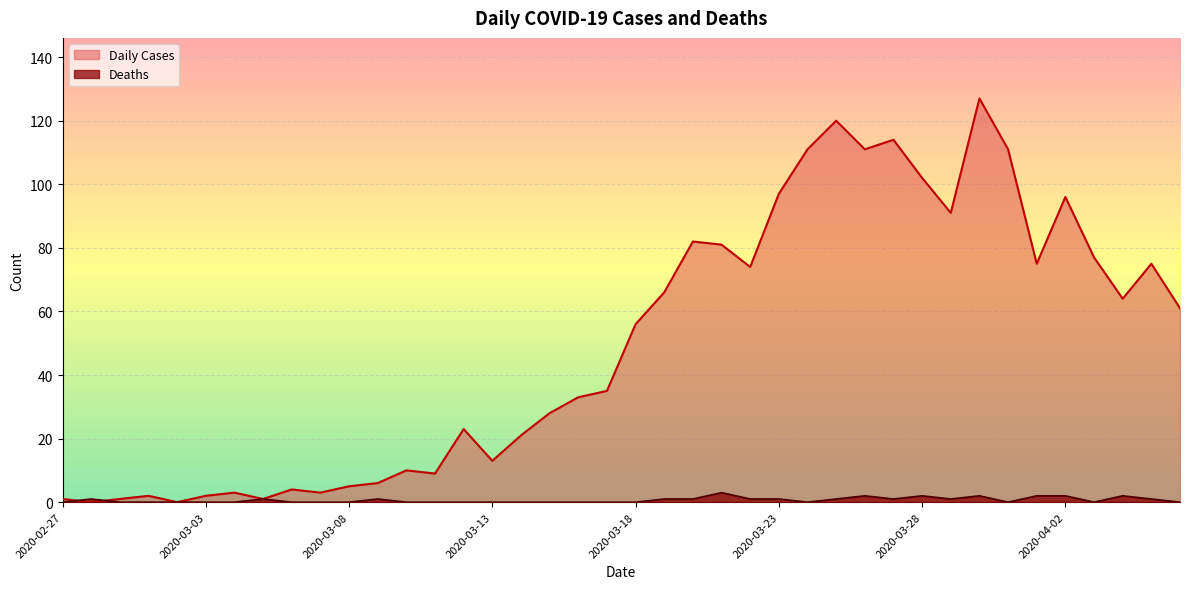

At which category is the sum across all series the highest?

2020-03-30